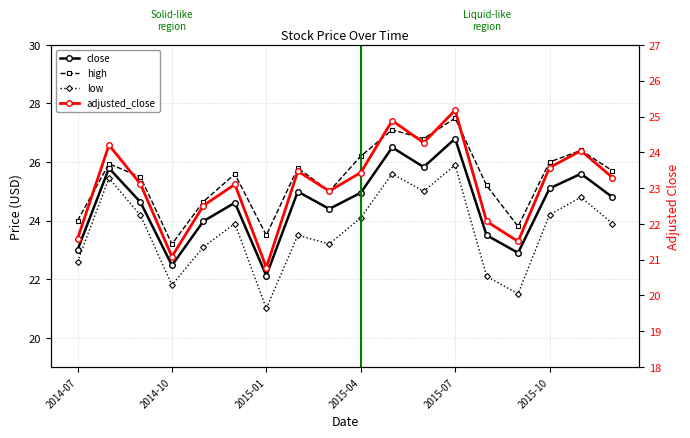

Which series has the widest spread of values?

low